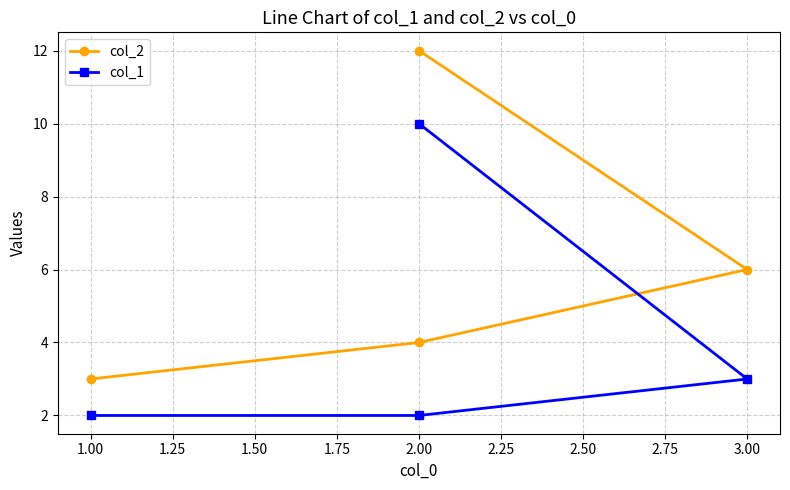

Rank the series by their average value, from highest to lowest.

col_2, col_1